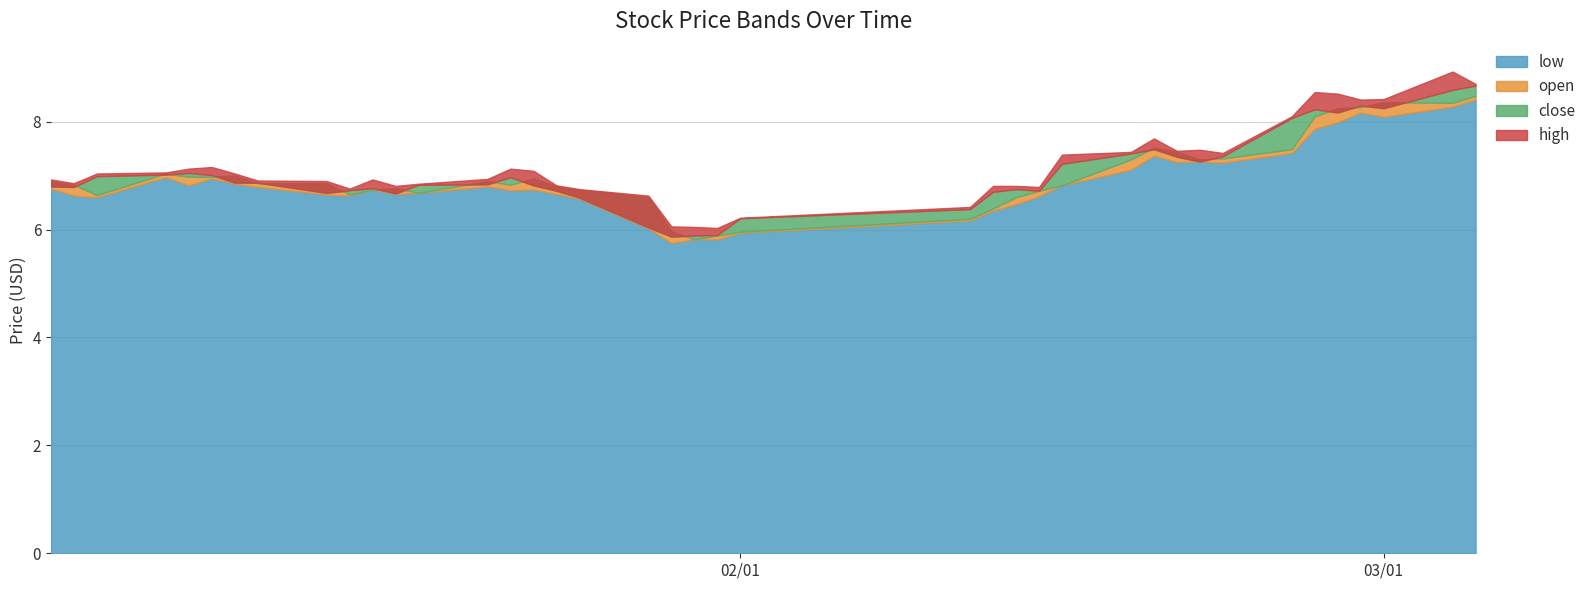

Which series has the largest range (max minus min)?

high